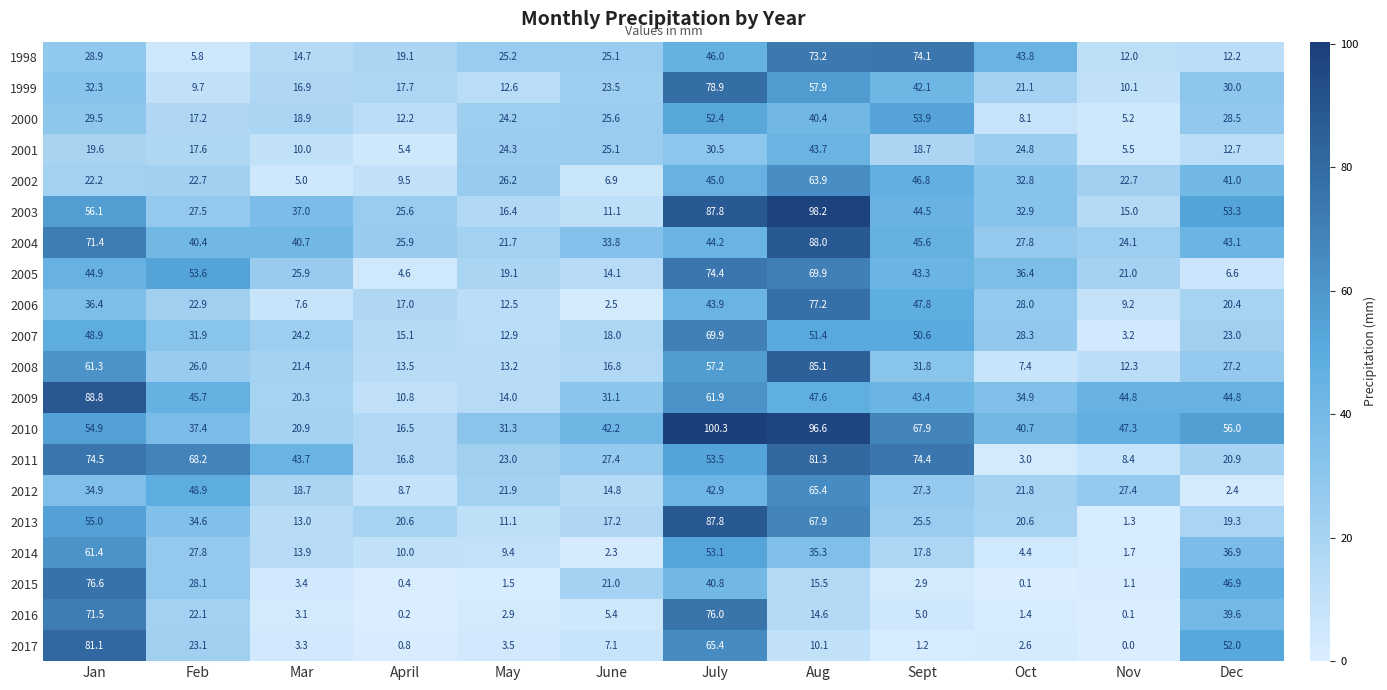

Rank the series at Jan from lowest to highest value.

2001, 2002, 1998, 2000, 1999, 2012, 2006, 2005, 2007, 2010, 2013, 2003, 2008, 2014, 2004, 2016, 2011, 2015, 2017, 2009